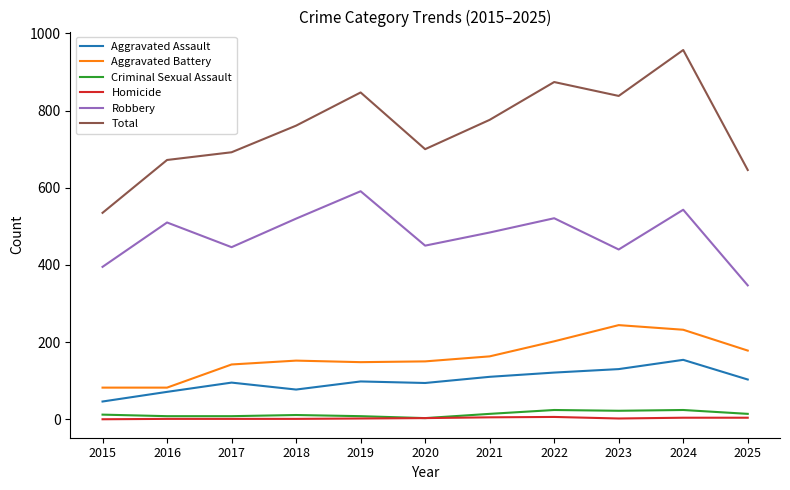

Rank the series by their maximum value, from lowest to highest.

Homicide, Criminal Sexual Assault, Aggravated Assault, Aggravated Battery, Robbery, Total